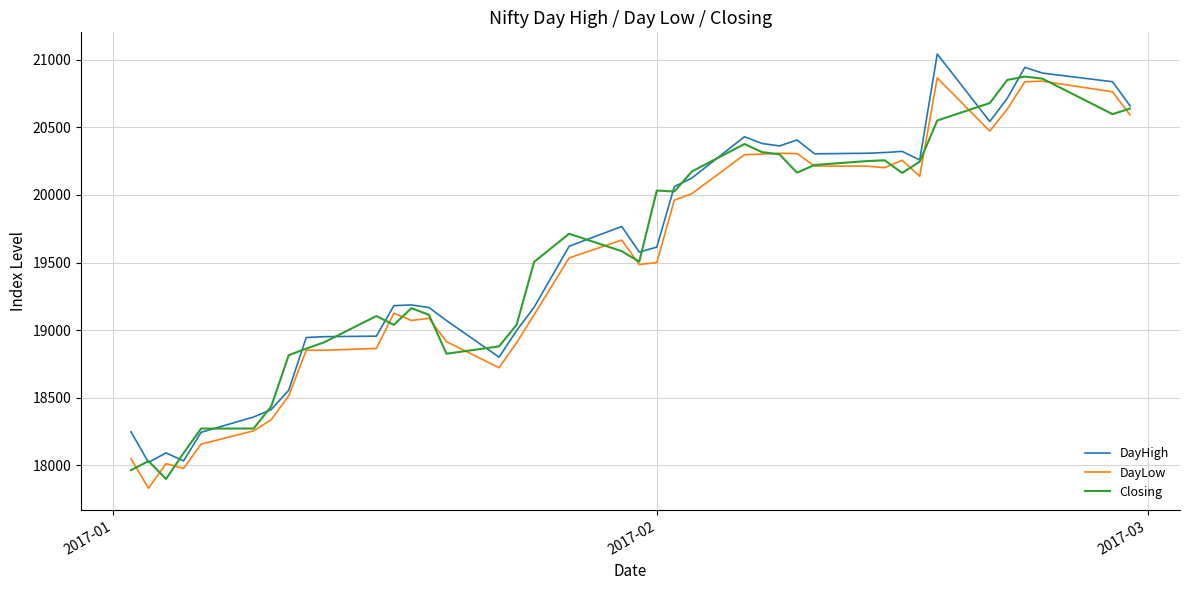

What is the highest value of the DayLow series?

20865.5